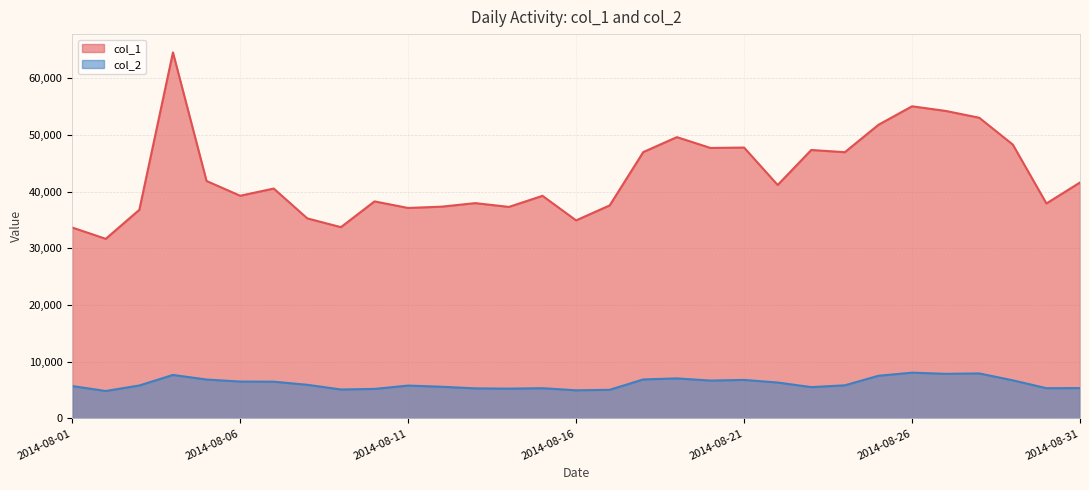

In col_2, how many points are lower than both neighbors (excluding endpoints)?

8